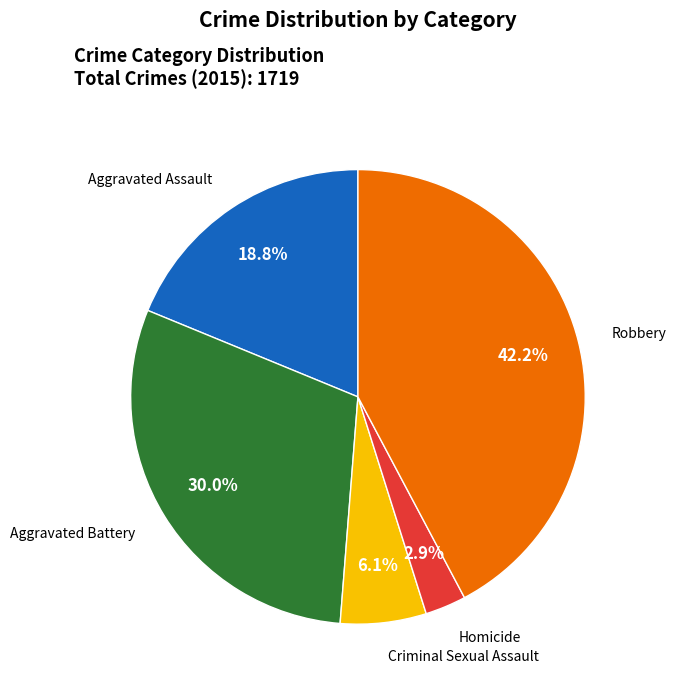

Is there a majority slice in this chart?

No